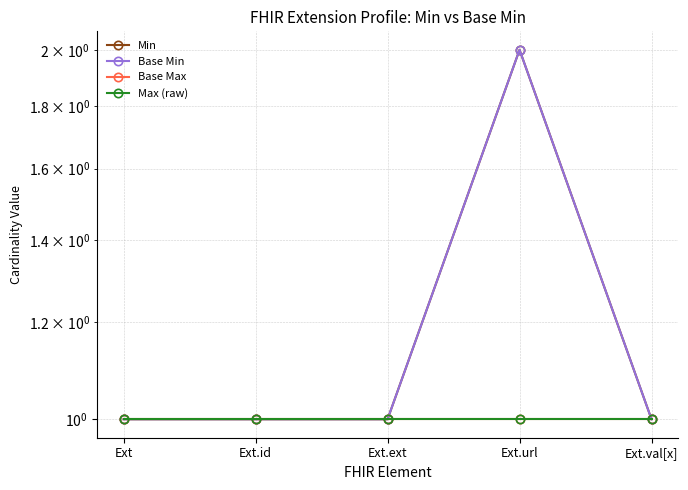

At which label is Max (raw) closest to 1?

Ext